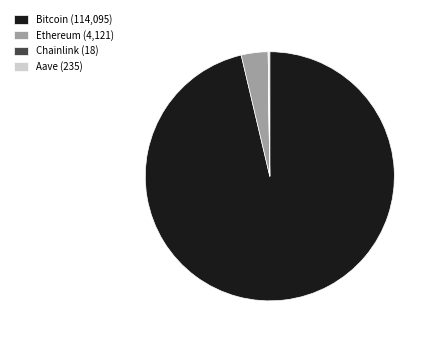

The Ethereum (4,121) slice represents 3% of the pie. True or false?

True